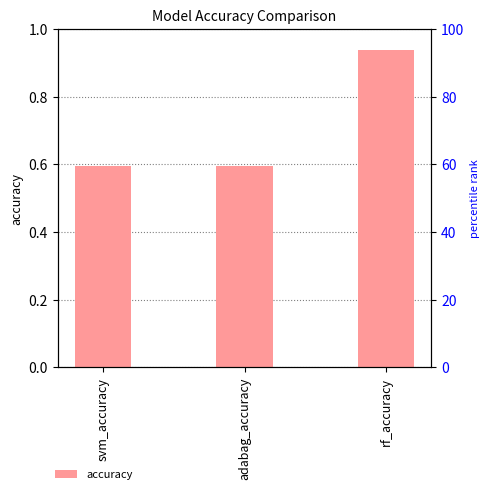

Reading left to right, list all the values displayed in this chart.

svm_accuracy=0.6	adabag_accuracy=0.6	rf_accuracy=0.9